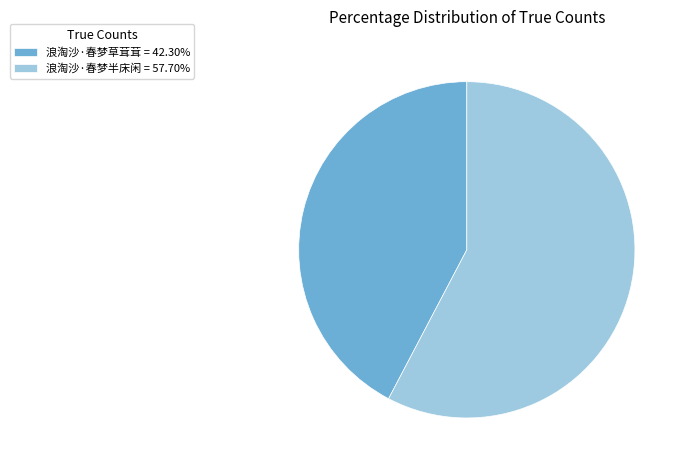

Is the sum of 浪淘沙·春梦半床闲 = 57.70% and 浪淘沙·春梦草茸茸 = 42.30% greater than half?

Yes